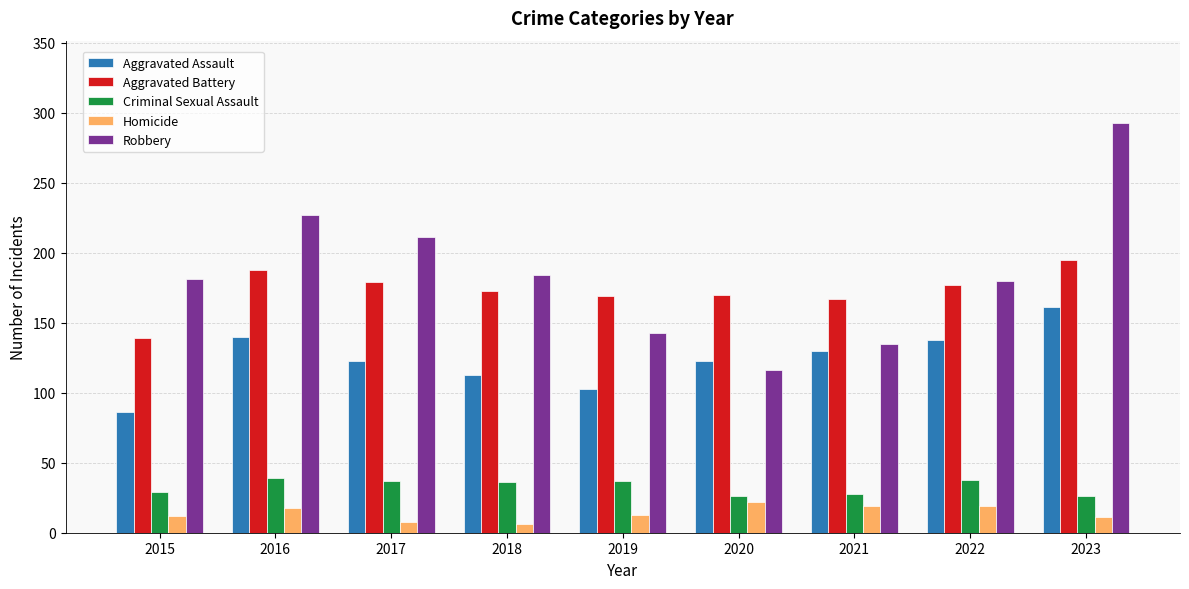

True or false: Criminal Sexual Assault has a value of 19 at 2019.

False